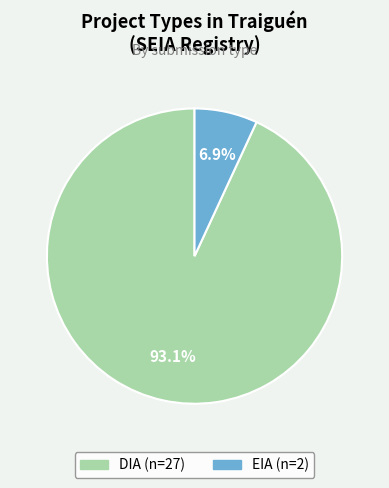

Rank the categories by value from lowest to highest.

EIA, DIA